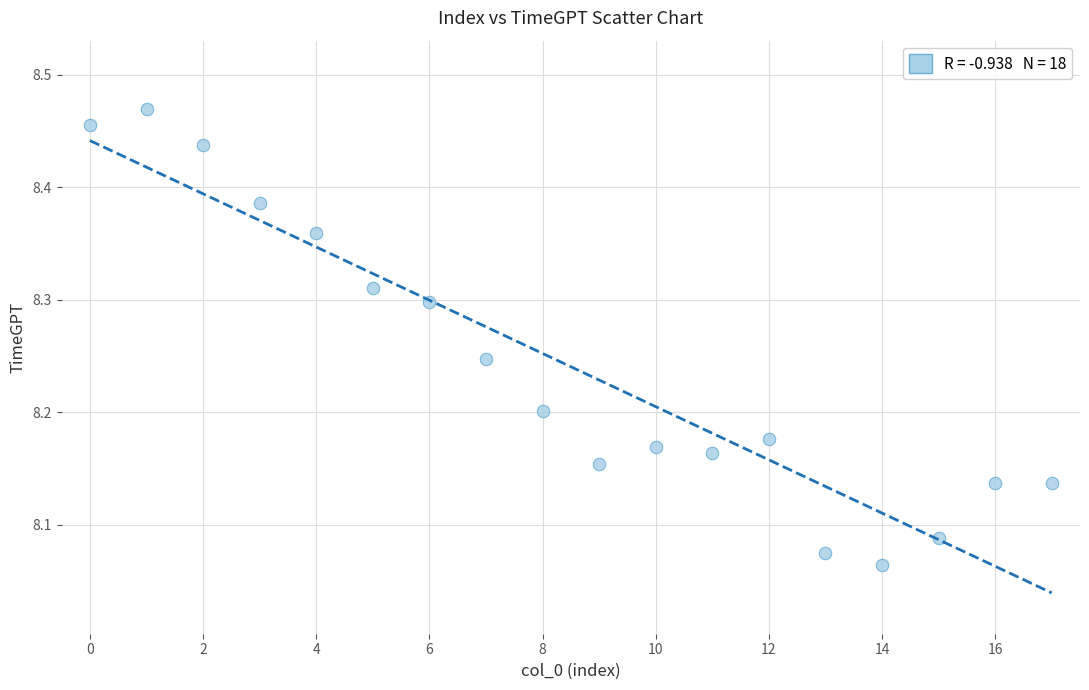

What is the range of Y values (max minus min)?

0.4